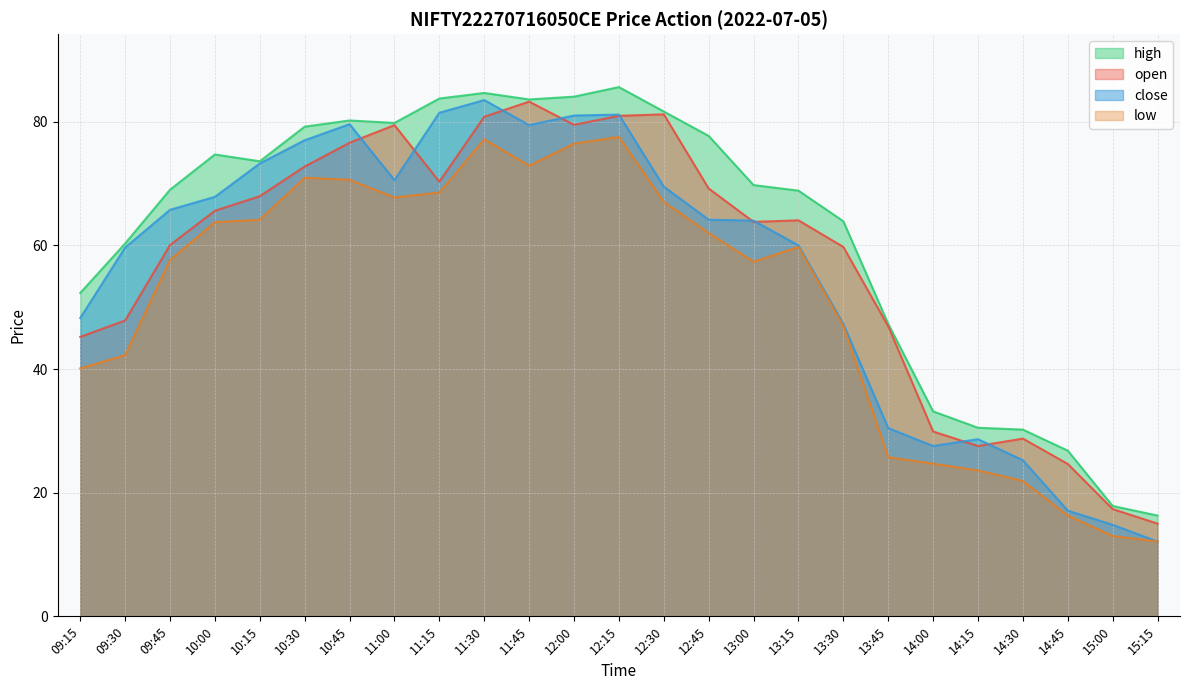

Which has a higher value, 10:45 or 10:30?

10:45